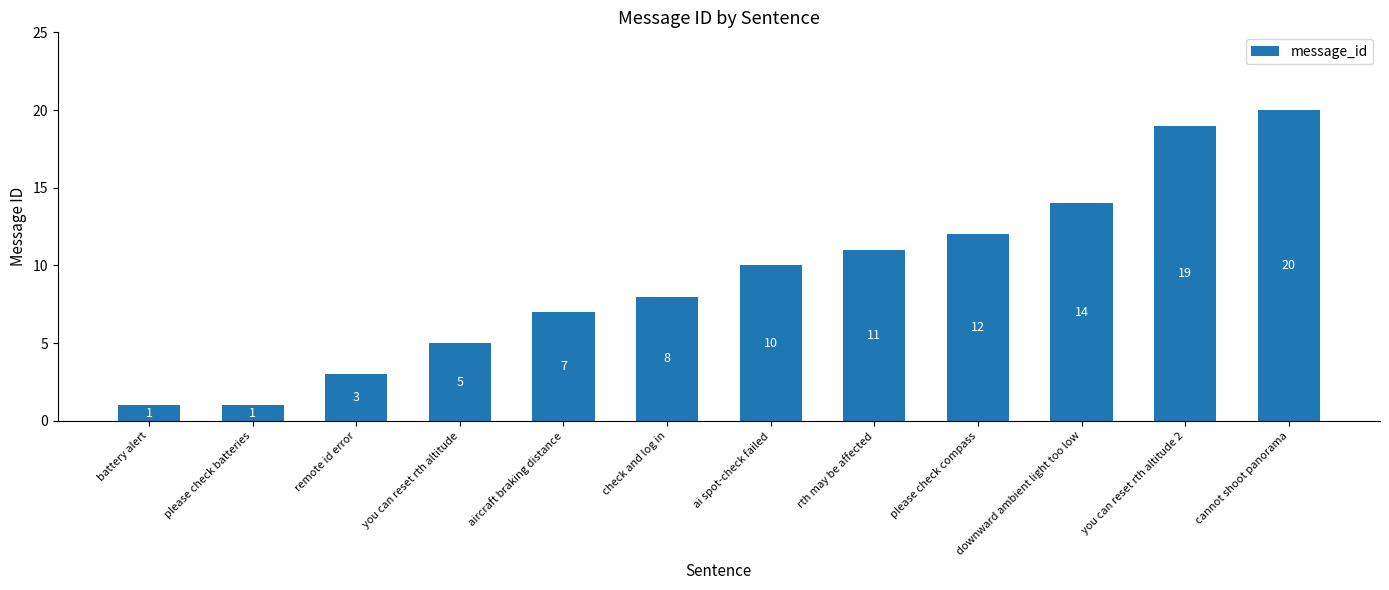

Which has a higher value, please check compass or ai spot-check failed?

please check compass